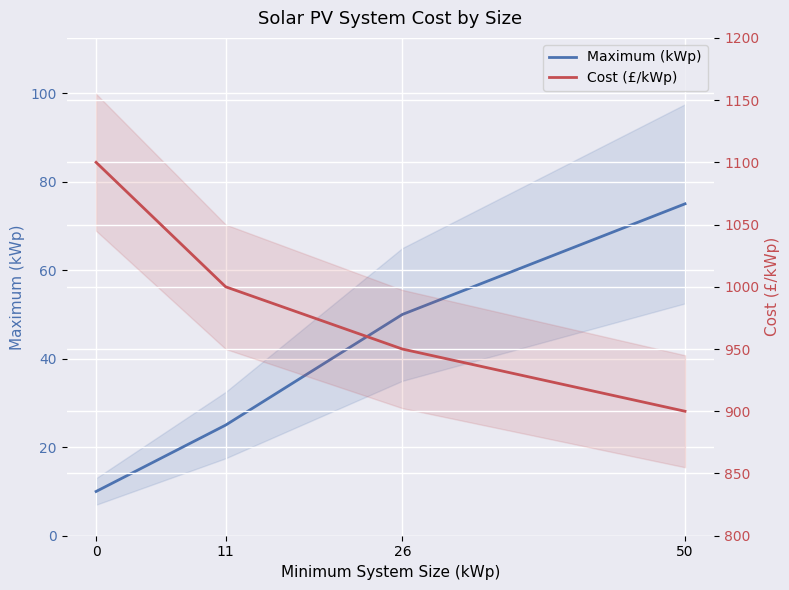

What is the greatest value displayed?

1100